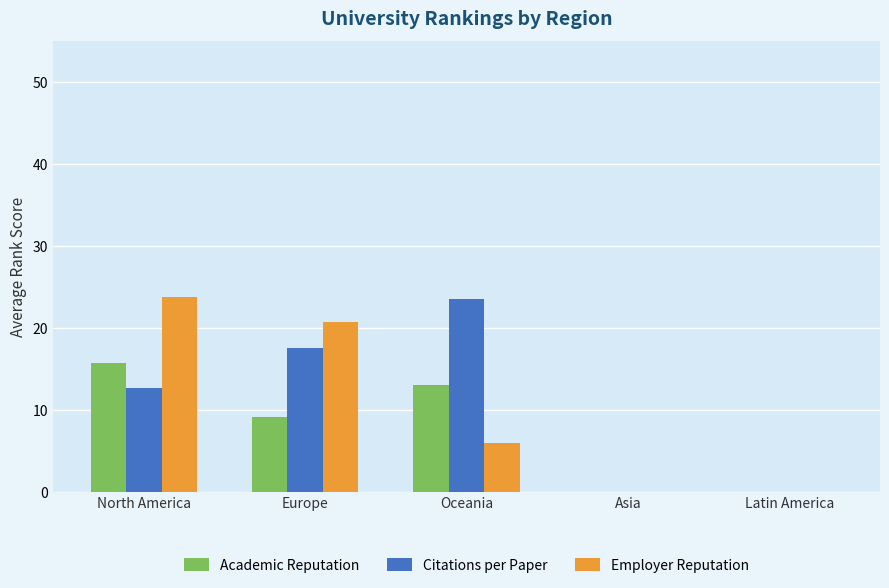

Reading left to right, extract all data points from this chart.

Academic Reputation: 15.8	9.1	13.0	0.0	0.0
Citations per Paper: 12.7	17.6	23.5	0.0	0.0
Employer Reputation: 23.8	20.7	6.0	0.0	0.0